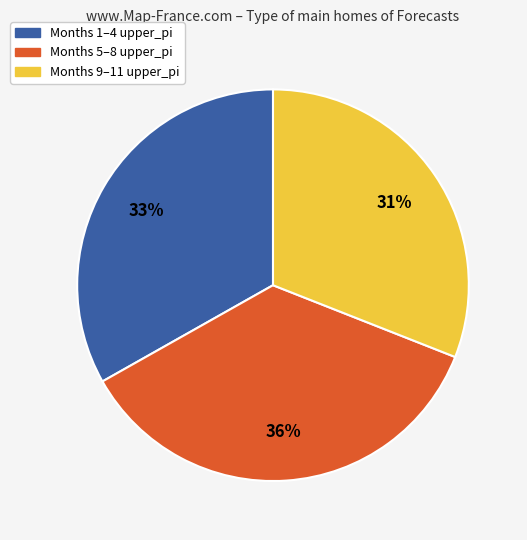

To the nearest percent, what is the difference between the largest and smallest slice percentages?

5%